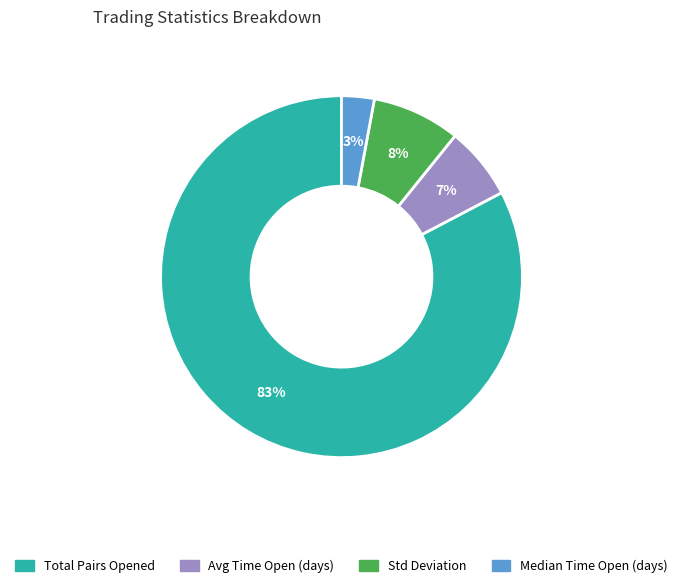

Which category has the smallest portion of the pie?

Median Time Open (days)